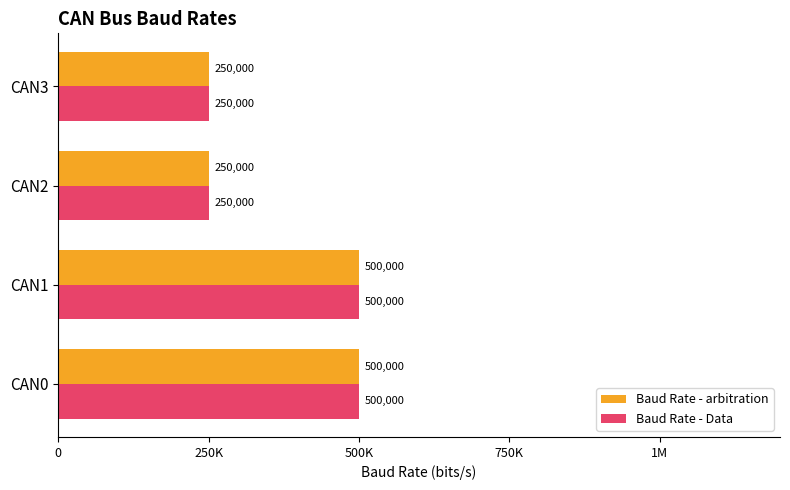

How many Baud Rate - arbitration values are between 250000 and 500000?

4